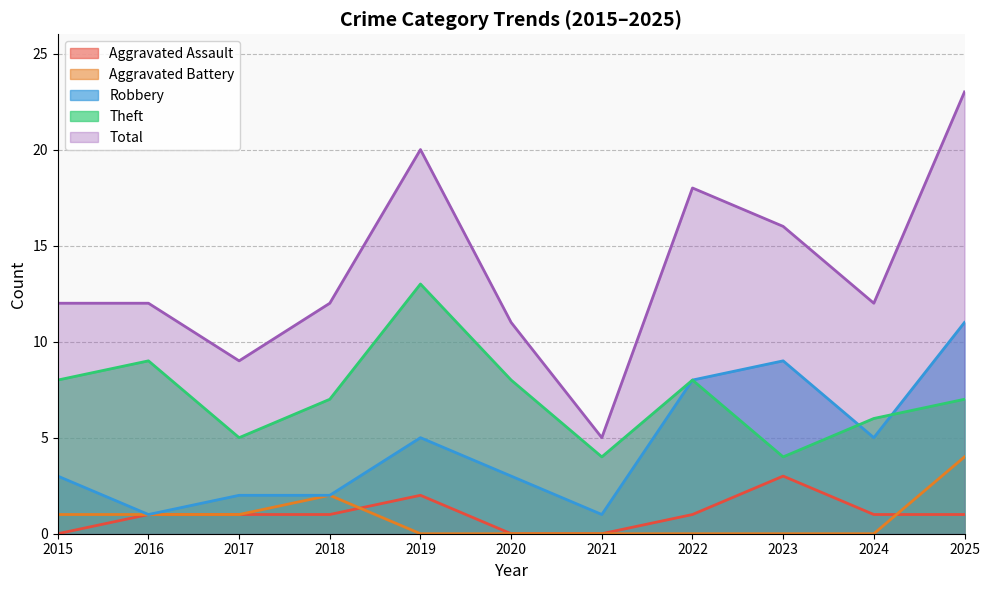

Reading left to right, list all the values displayed in this chart.

Aggravated Assault: 0	1	1	1	2	0	0	1	3	1	1
Aggravated Battery: 1	1	1	2	0	0	0	0	0	0	4
Robbery: 3	1	2	2	5	3	1	8	9	5	11
Theft: 8	9	5	7	13	8	4	8	4	6	7
Total: 12	12	9	12	20	11	5	18	16	12	23